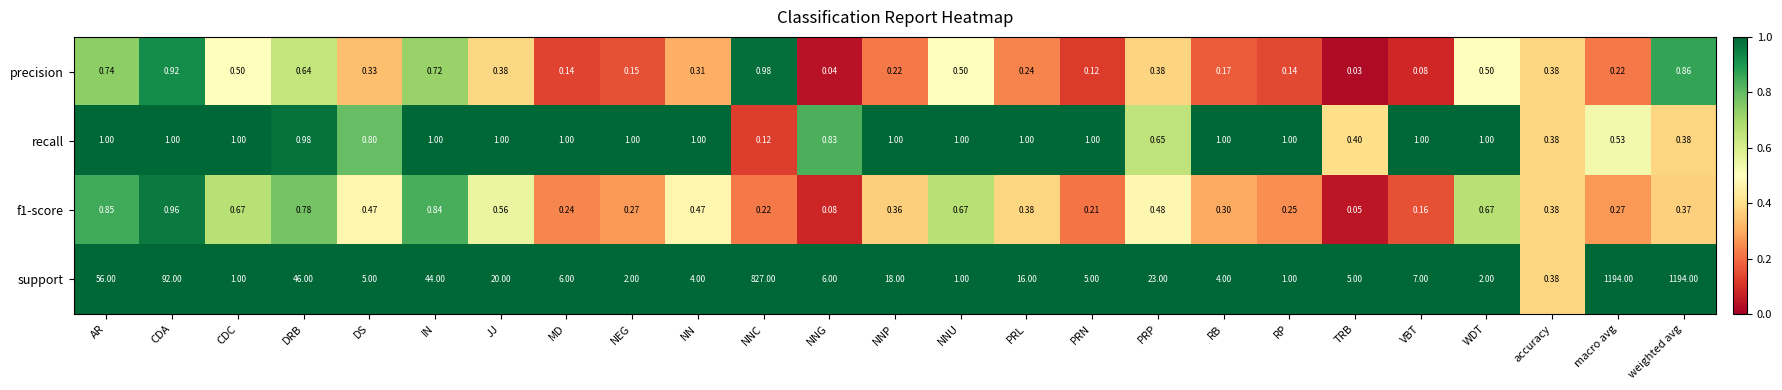

Which series changed the most between DS and VBT?

support